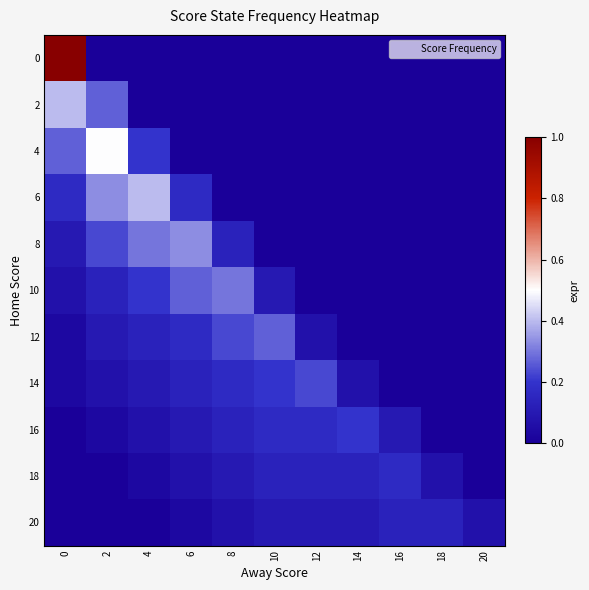

At 14, list the series in order from largest to smallest.

16, 18, 20, 14, 0, 2, 4, 6, 8, 10, 12